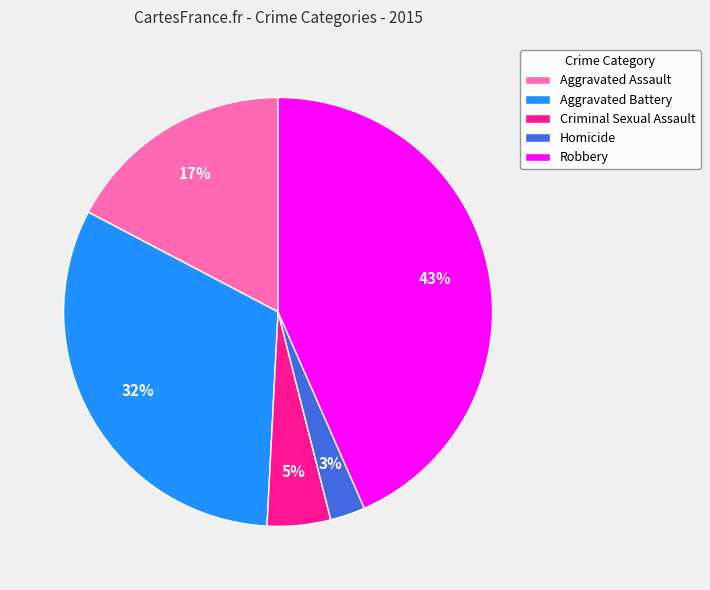

To the nearest percent, what percentage of the pie is Robbery?

43%